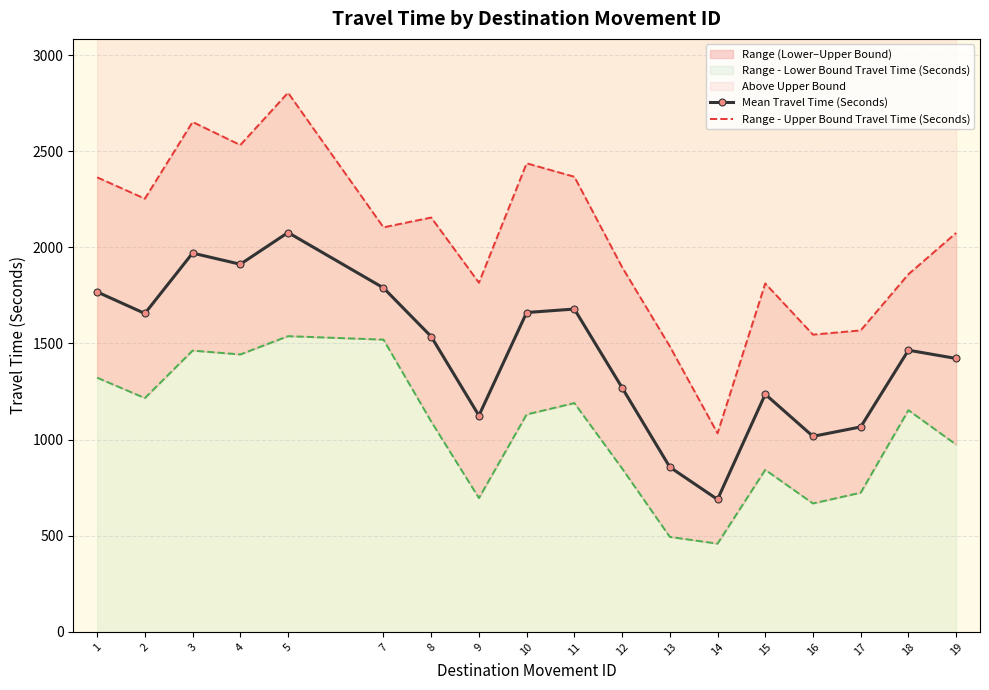

What is the maximum value for Range - Lower Bound Travel Time (Seconds)?

1538